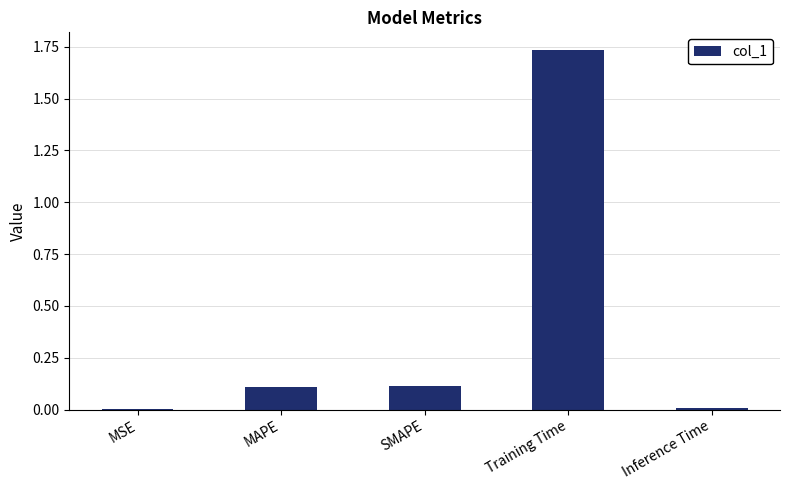

Is it true that the value at MAPE is 0.0?

False